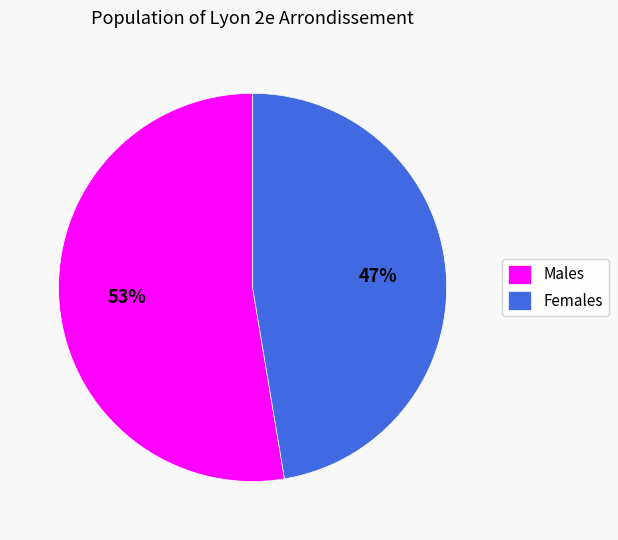

How many segments does this pie chart have?

2